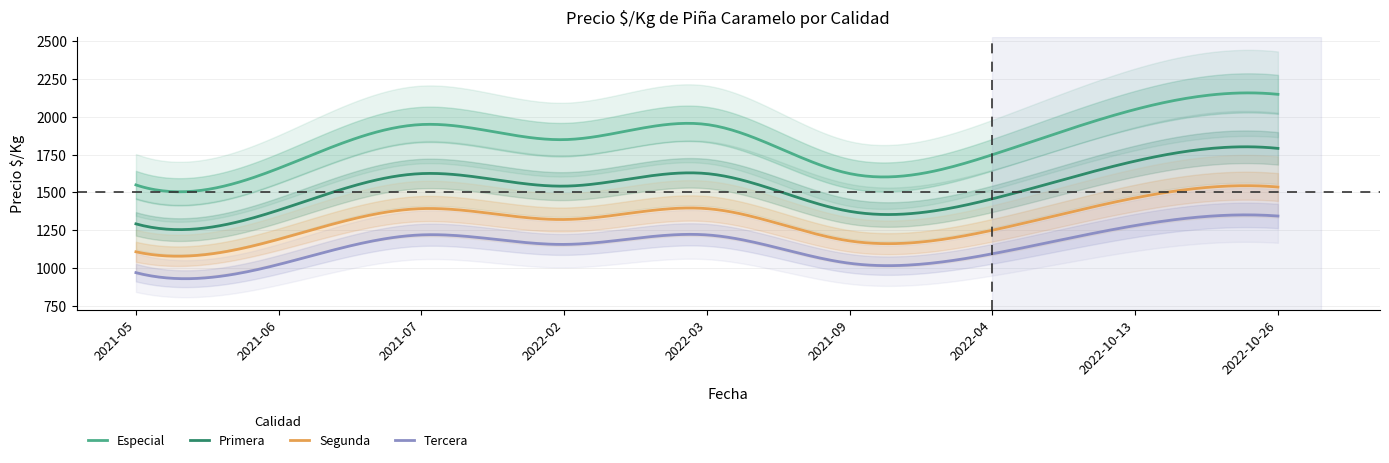

At which label does Primera reach its minimum?

2021-05